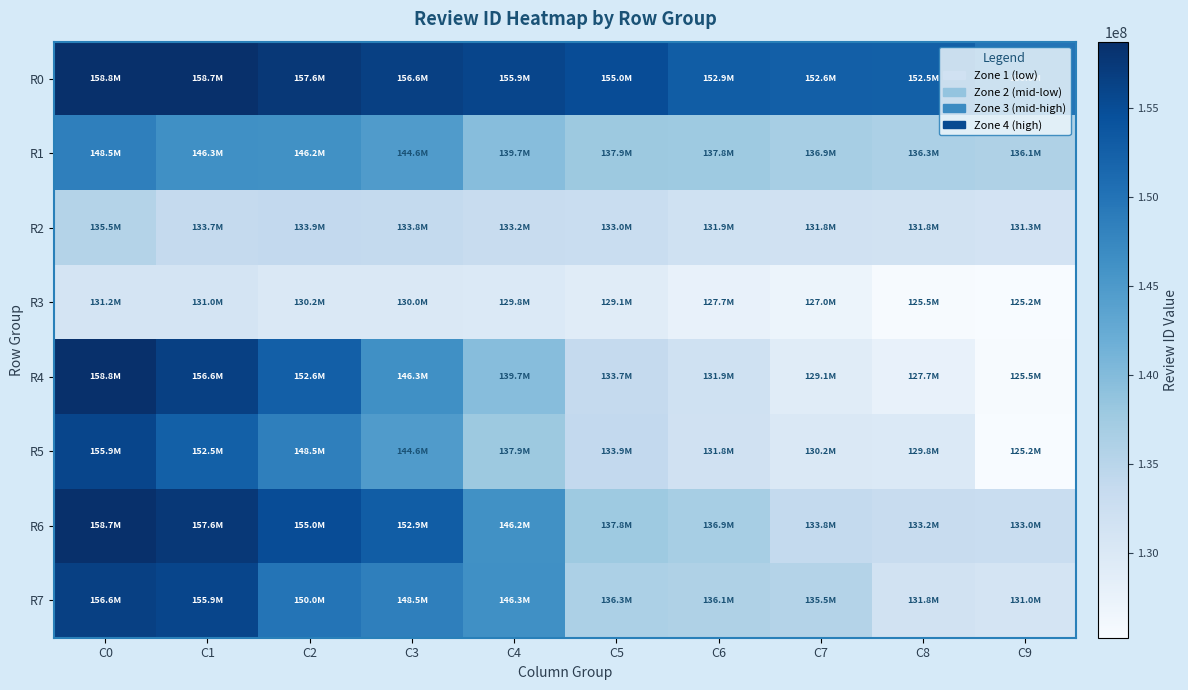

Count the number of categories in the chart.

10